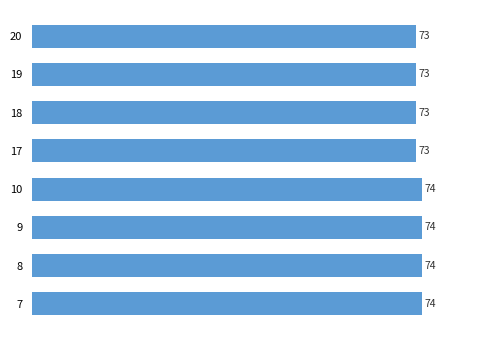

Approximately how many times larger is the value at 9 compared to 8?

1.0